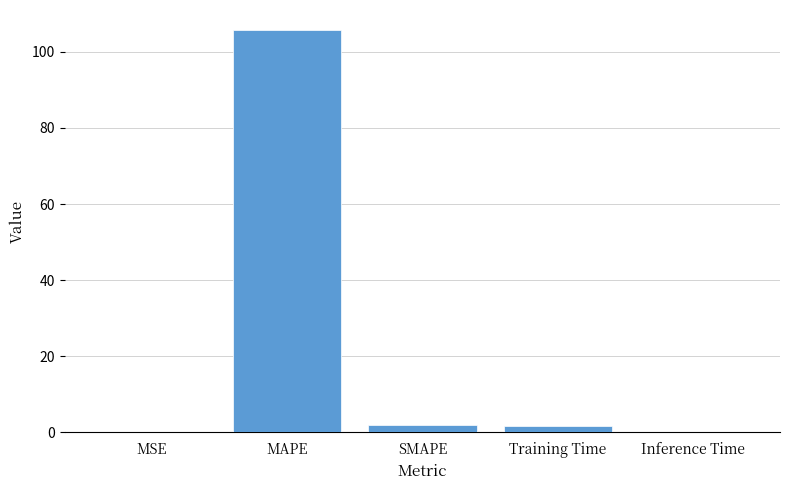

True or false: the data shows 105.7 at MAPE.

True